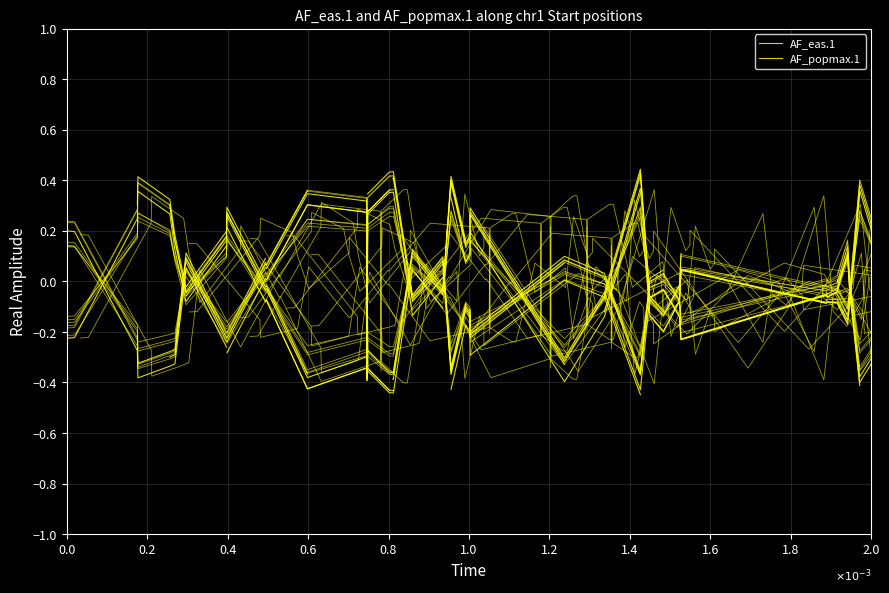

How many times do AF_popmax.1 and AF_eas.1 cross each other?

3